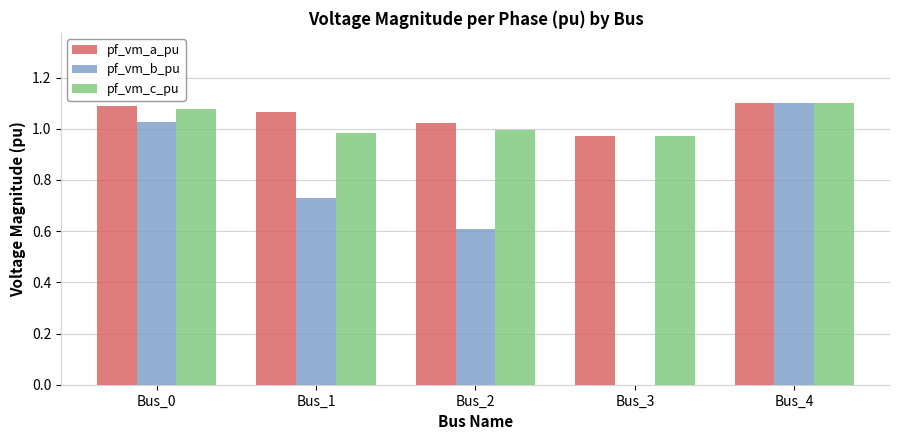

Between Bus_1 and Bus_3, which series saw the biggest shift?

pf_vm_b_pu